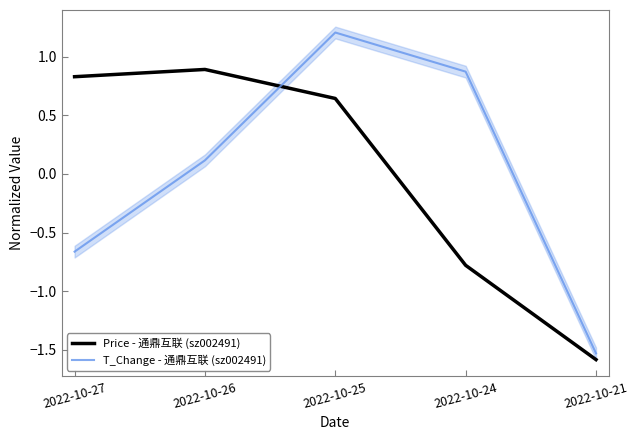

Reading left to right, transcribe all the data shown in this chart.

Price - 通鼎互联 (sz002491): 2022-10-27=0.8	2022-10-26=0.9	2022-10-25=0.6	2022-10-24=-0.8	2022-10-21=-1.6
T_Change - 通鼎互联 (sz002491): 2022-10-27=-0.7	2022-10-26=0.1	2022-10-25=1.2	2022-10-24=0.9	2022-10-21=-1.5